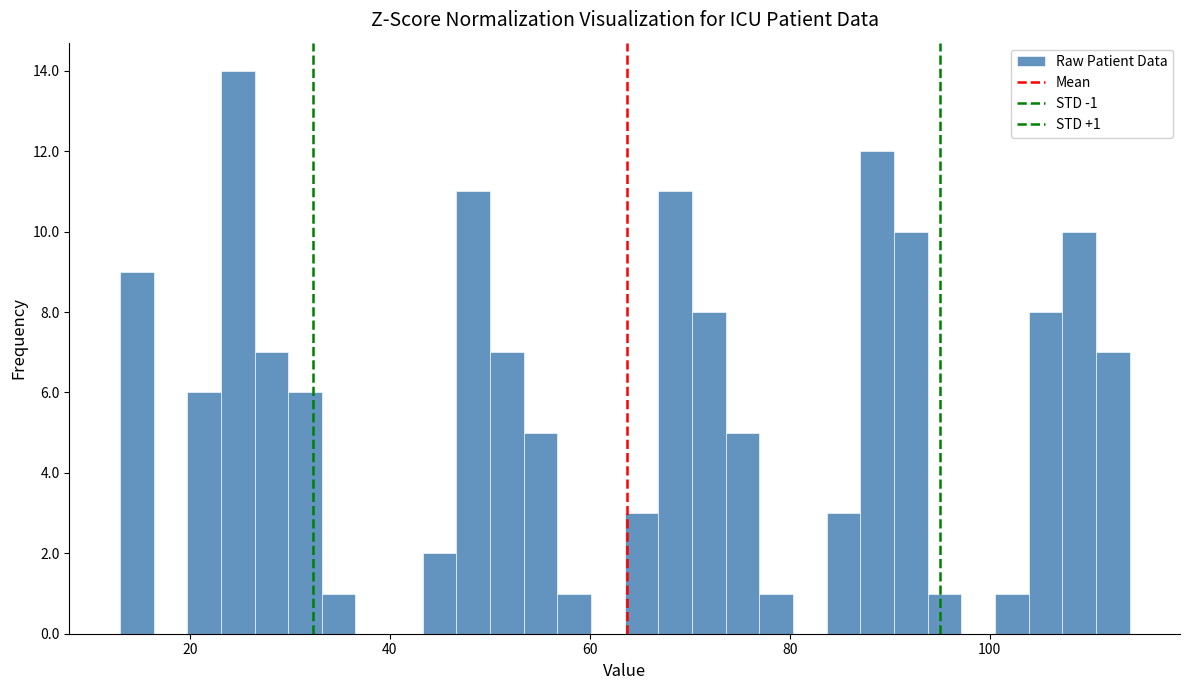

Around what value on the x-axis is the tallest bar? Give the approximate position of its centre, as read against the axis.

24